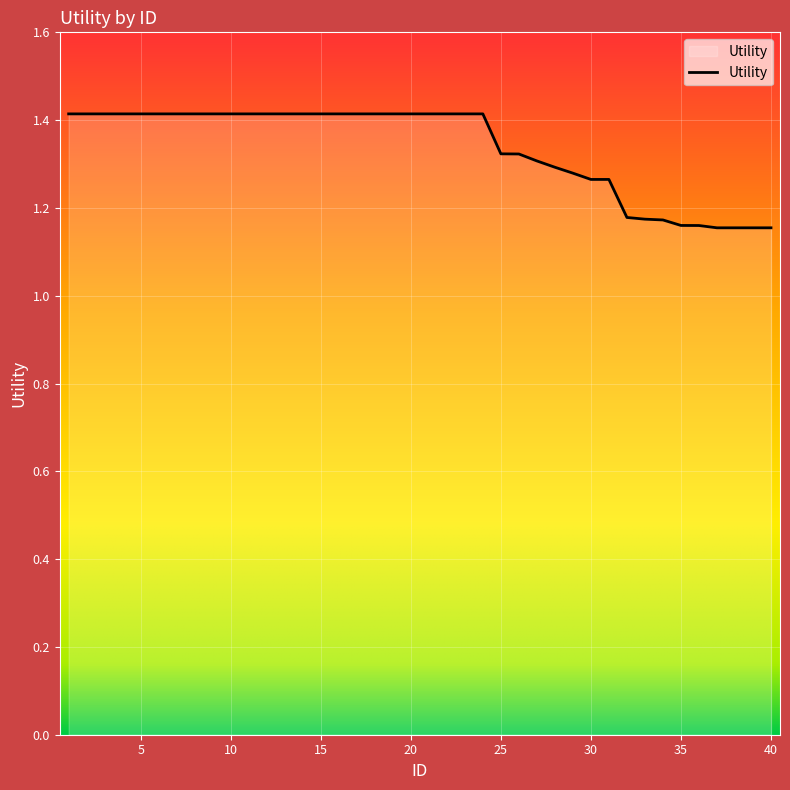

What is the greatest value displayed?

1.4